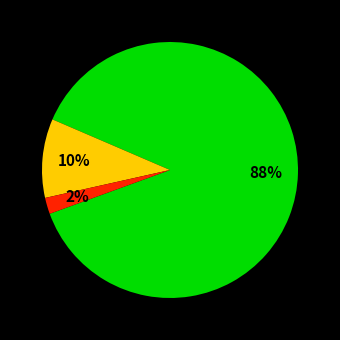

To the nearest percent, what is the difference between the largest and smallest slice percentages?

86%